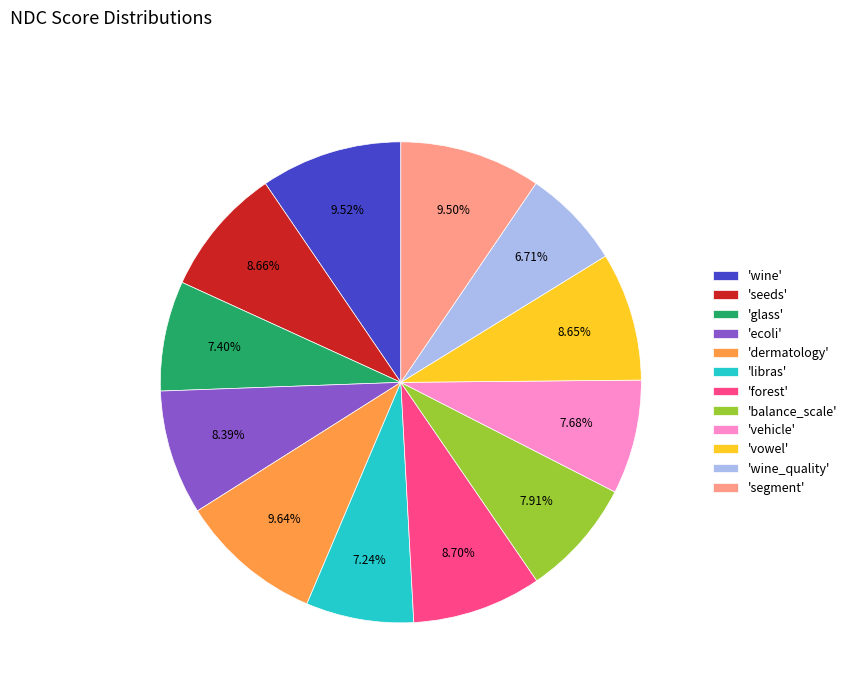

Which has a higher value, 'wine' or 'balance_scale'?

'wine'